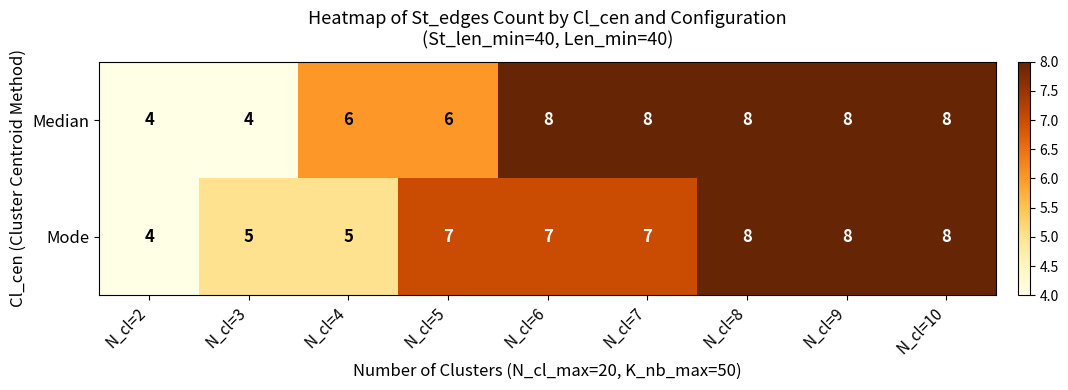

What is the difference between the maximum and minimum values in the Median series?

4